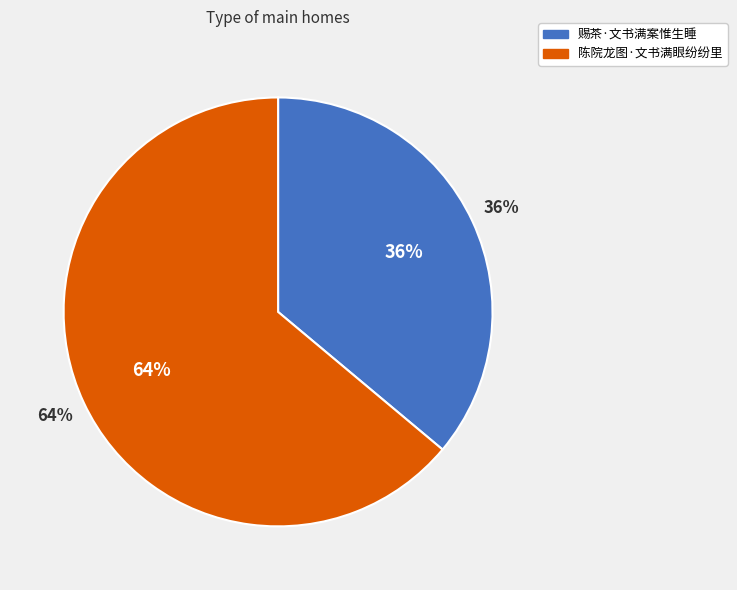

Approximately how many times larger is the value at 陈院龙图·文书满眼纷纷里 compared to 赐茶·文书满案惟生睡?

1.8